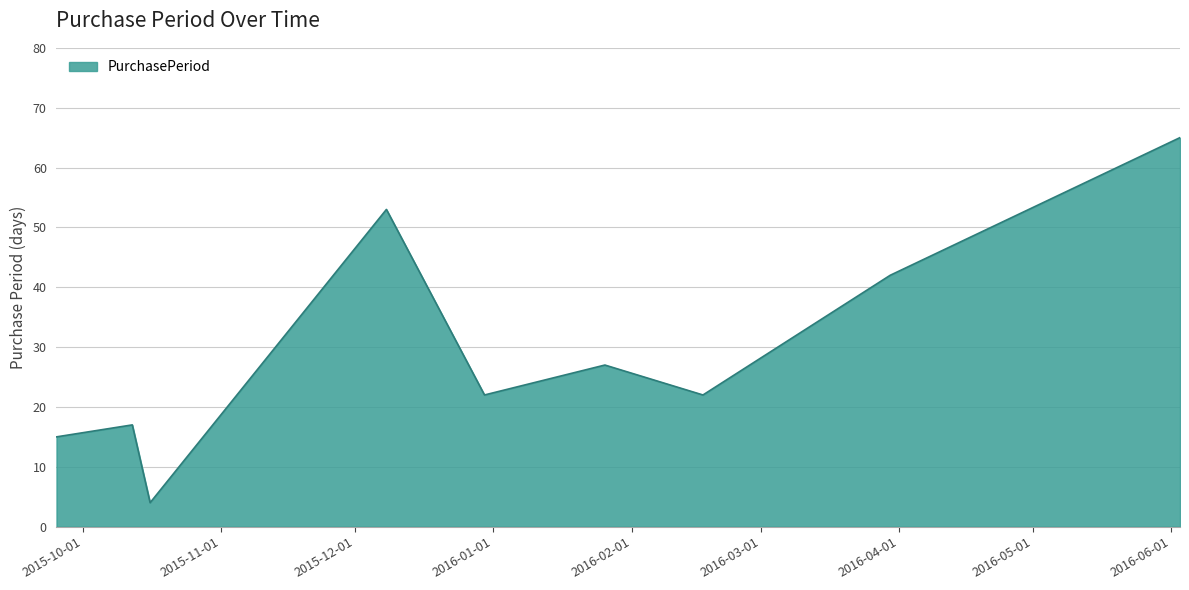

How many lines are shown in the chart?

1